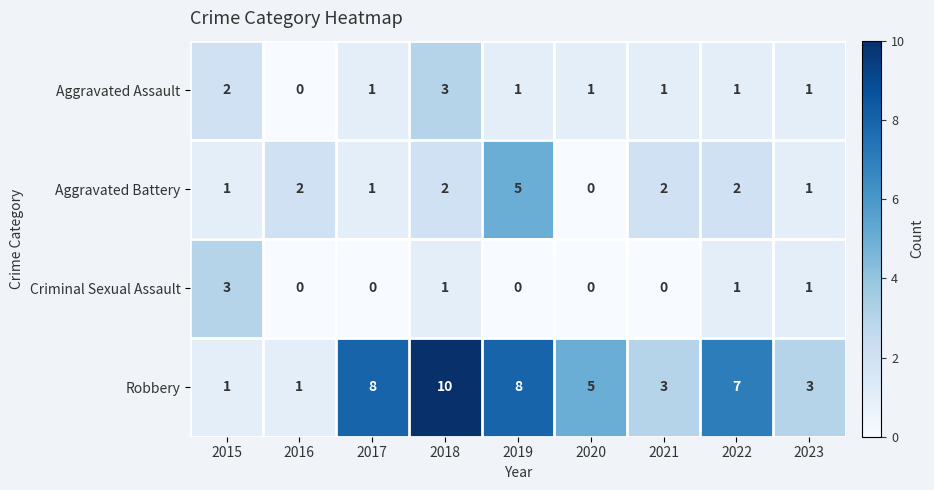

How many Aggravated Battery values are between 1 and 2?

7